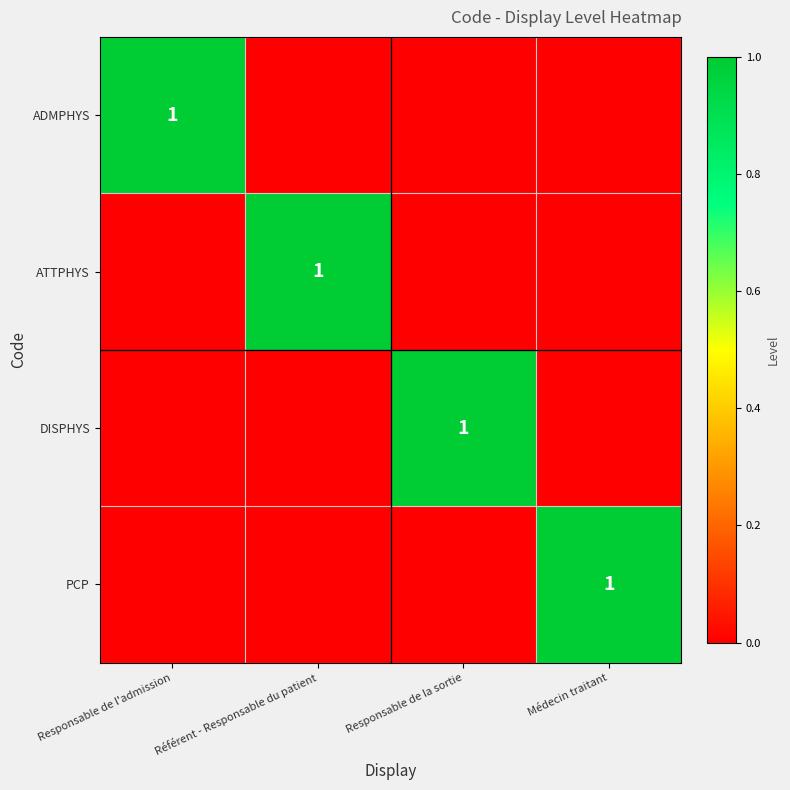

The value of ADMPHYS at Responsable de l'admission is 0. True or false?

False